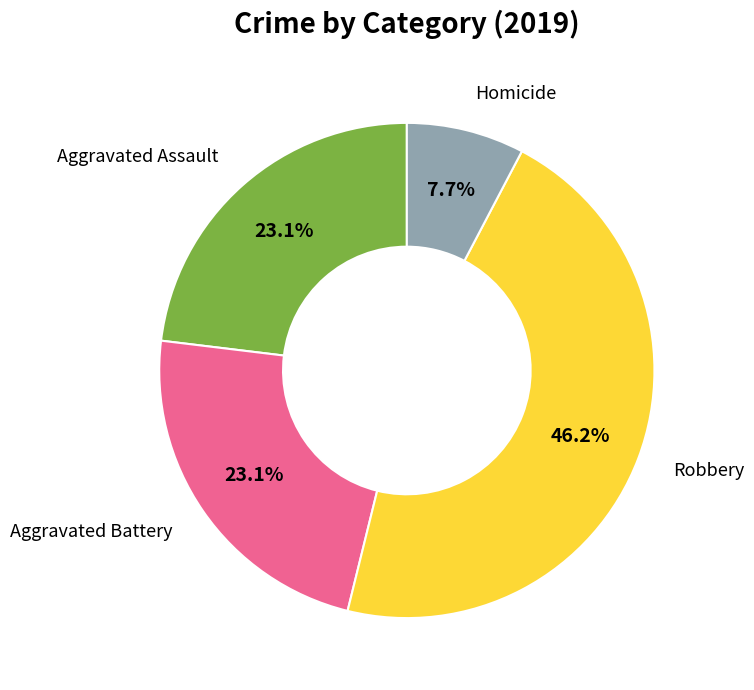

Is there any slice that represents more than half of the pie?

No